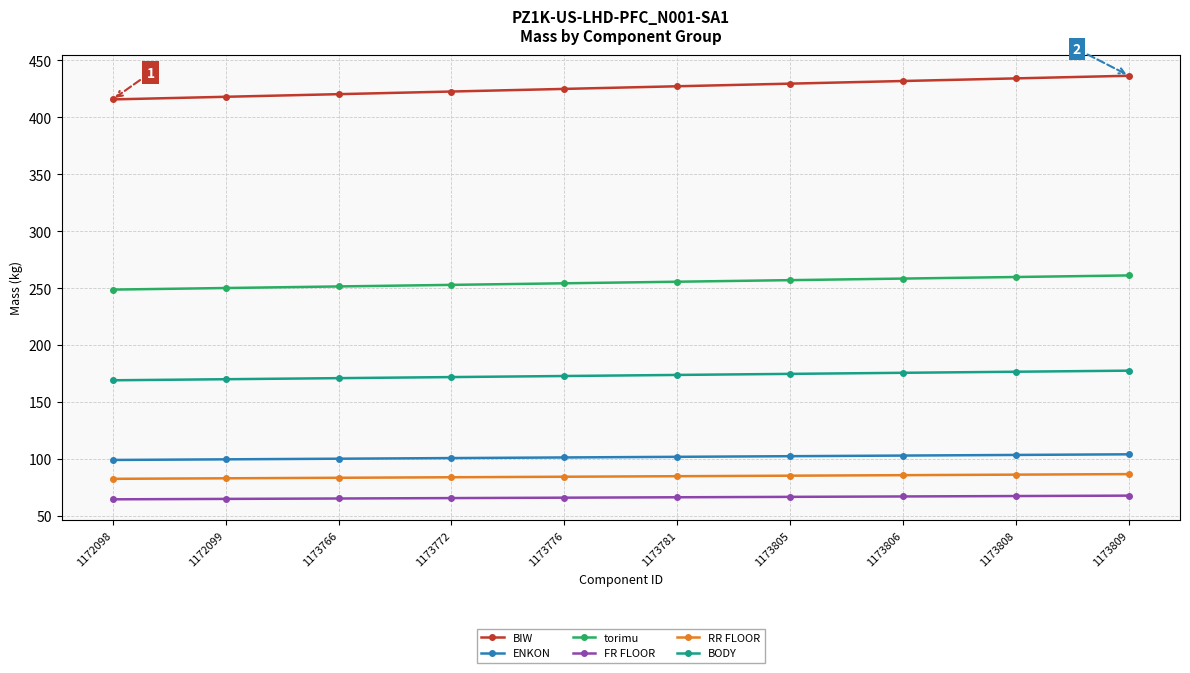

What is the greatest value displayed?

436.3